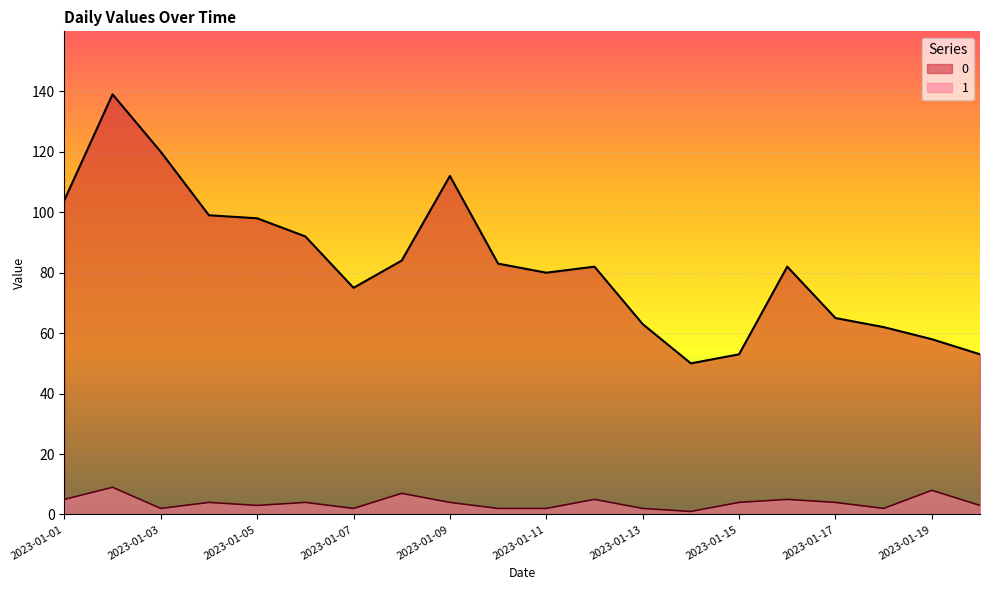

At which category is the sum across all series the highest?

2023-01-02